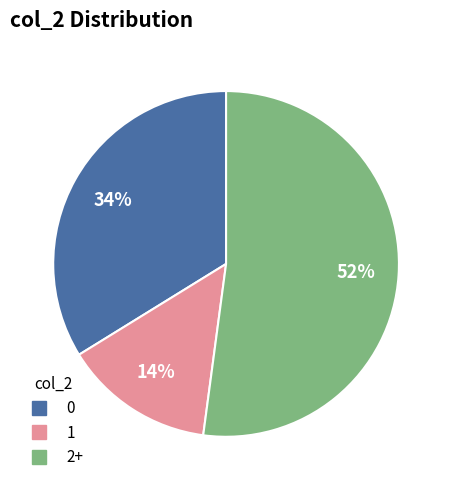

To the nearest percent, what is the average slice percentage?

33%